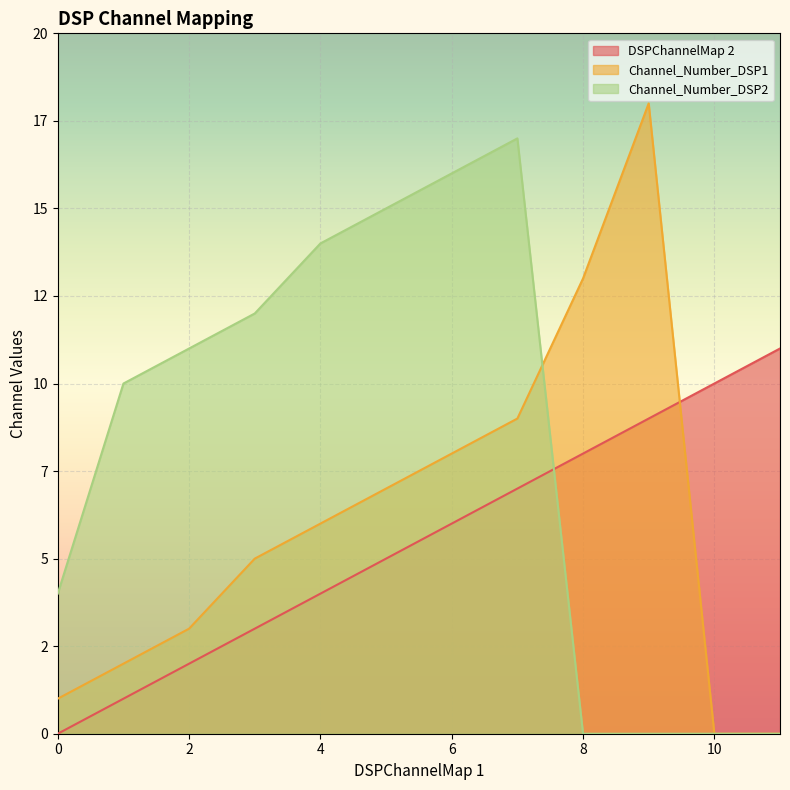

List the labels in order of DSPChannelMap 2 value, largest first.

11, 10, 9, 8, 7, 6, 5, 4, 3, 2, 1, 0